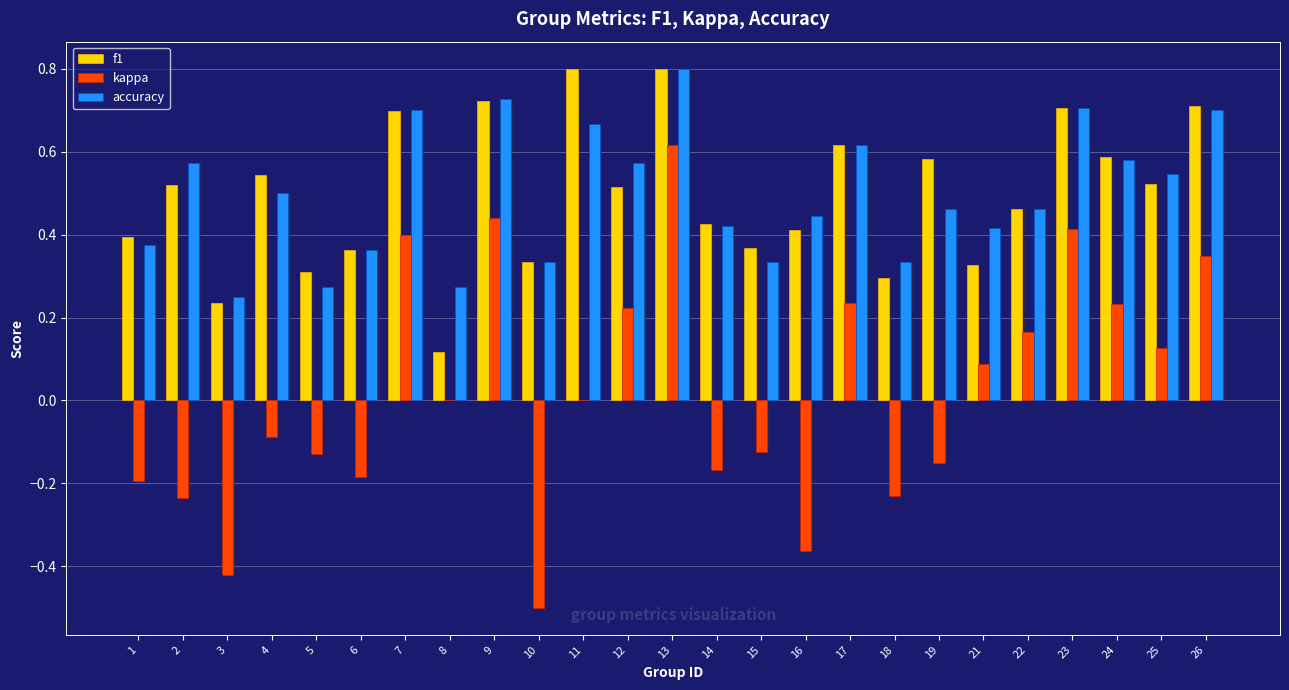

How many bars are there in each group?

3